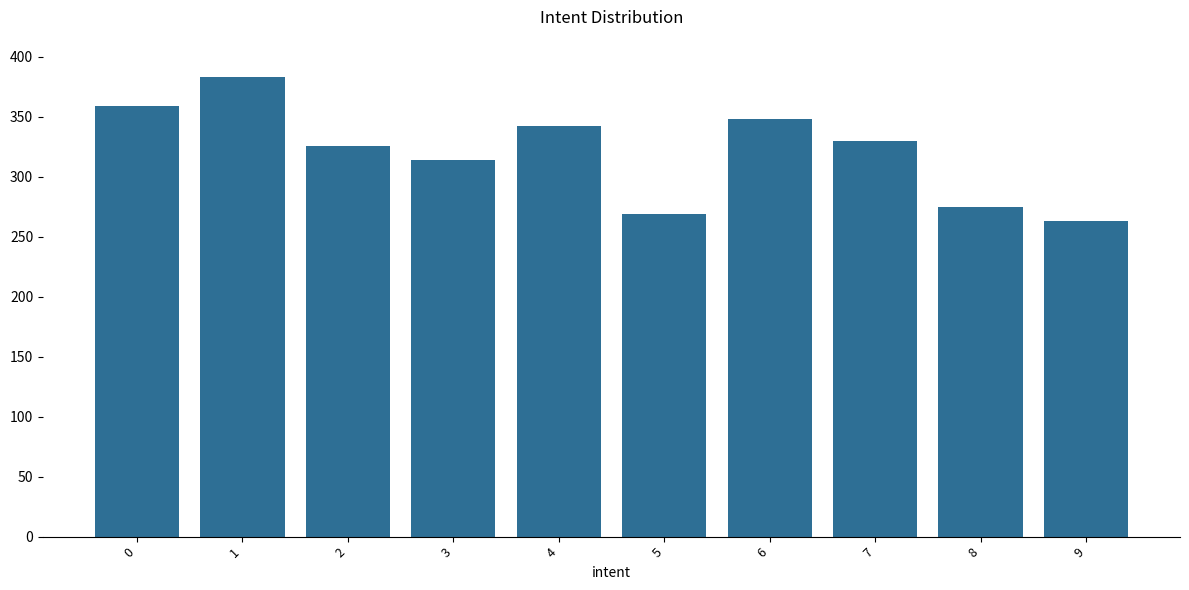

The chart shows a value of 124 at 5. True or false?

False